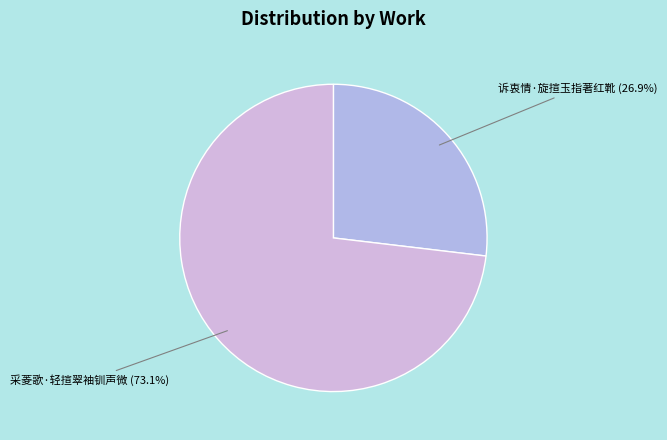

How many slices are in this pie chart?

2